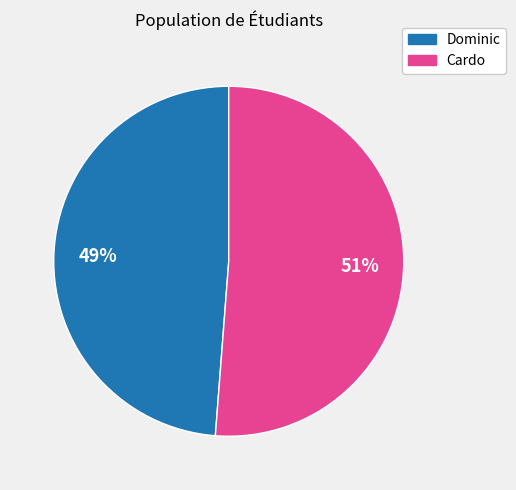

How many segments does this pie chart have?

2